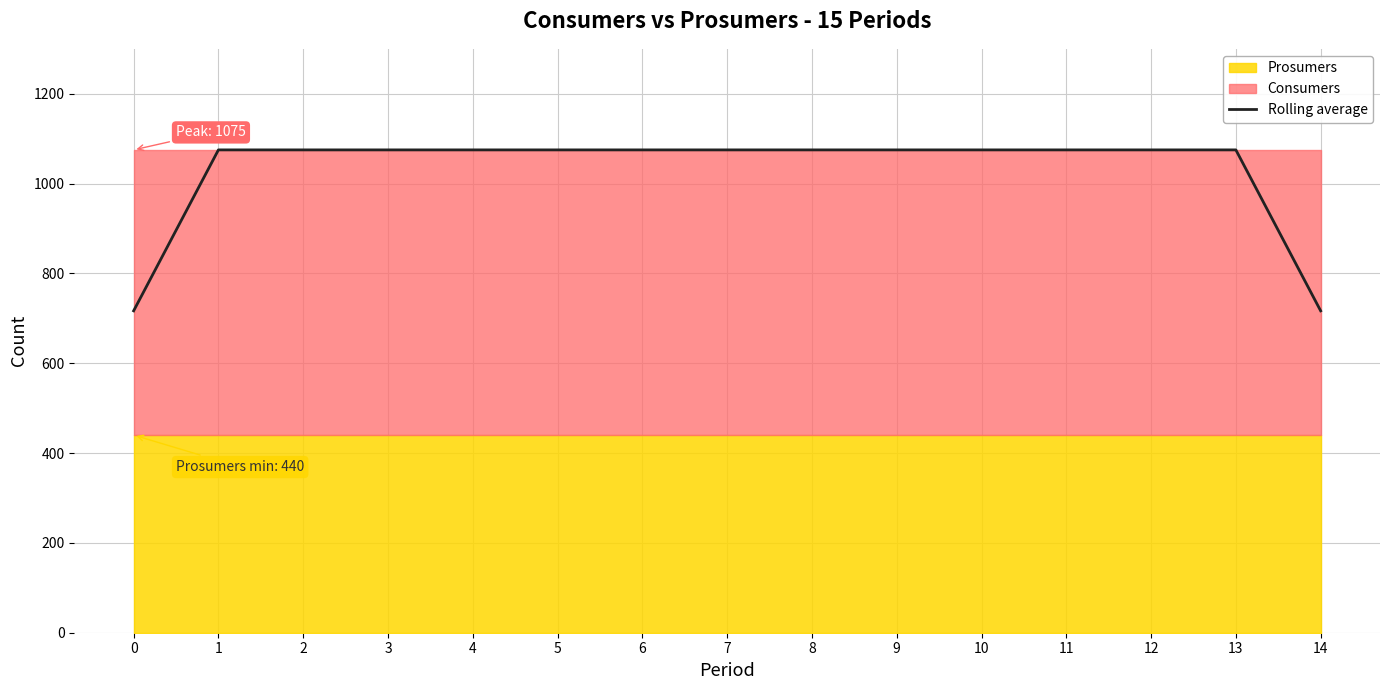

True or false: the data shows 1075.0 at 2.

True